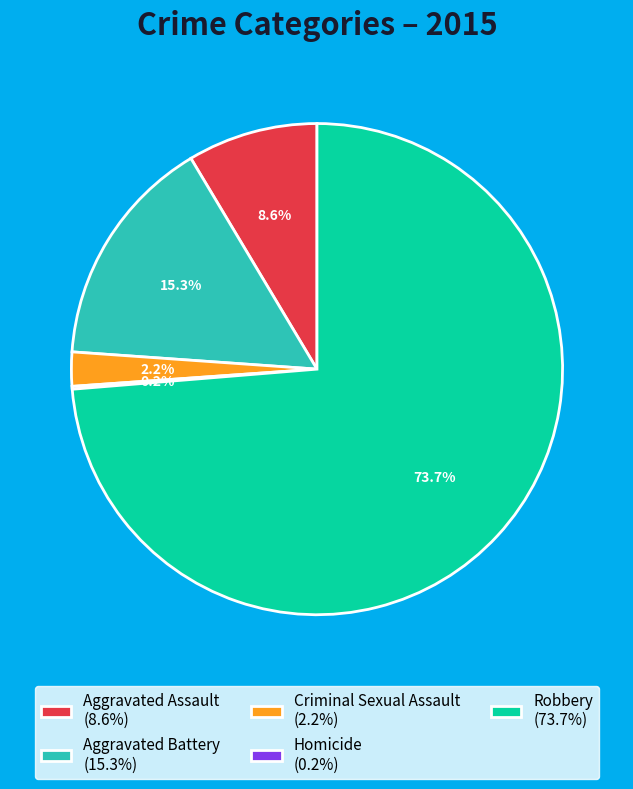

To the nearest percent, what is the difference between the Aggravated Battery and Aggravated Assault slice percentages?

7%